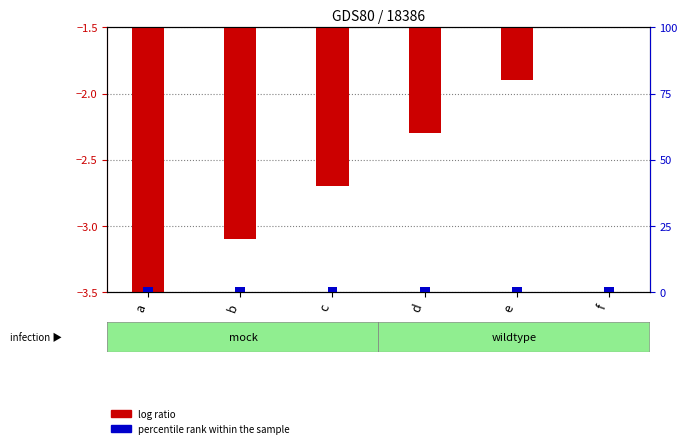

Reading right to left, transcribe all the data shown in this chart.

log ratio: f=-1.5	e=-1.9	d=-2.3	c=-2.7	b=-3.1	a=-3.5
percentile rank within the sample: f=2.0	e=2.0	d=2.0	c=2.0	b=2.0	a=2.0